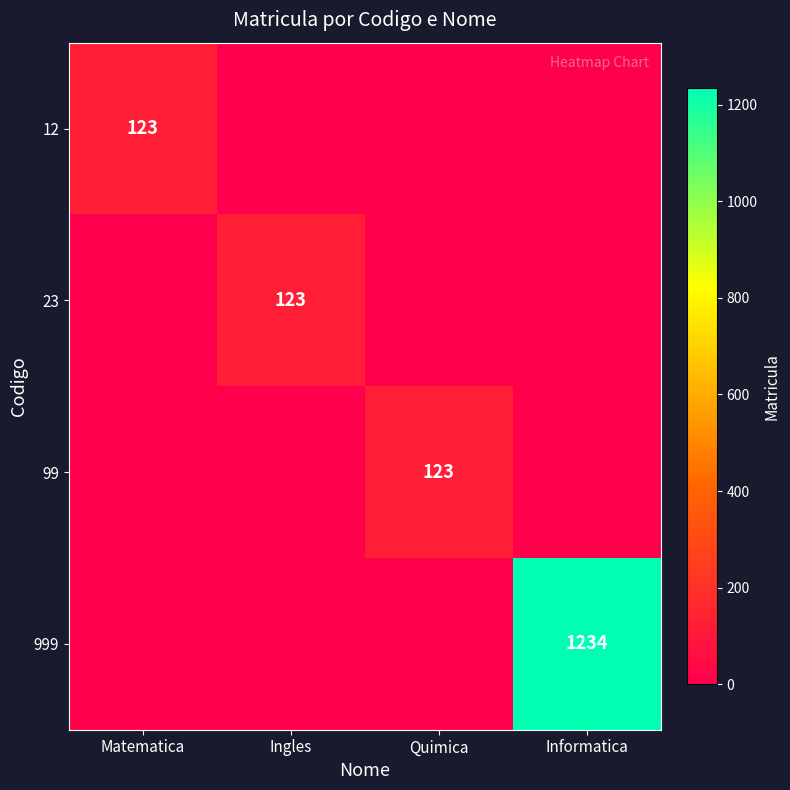

The value of 999 at Informatica is 1234. True or false?

True